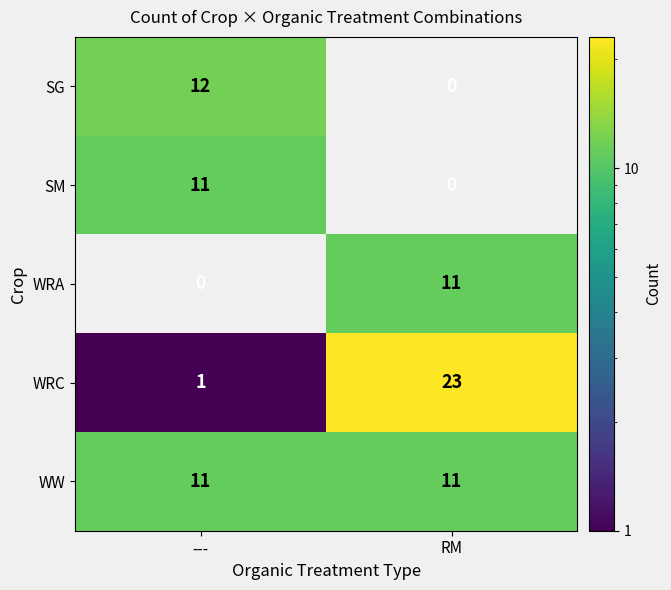

Which series has the widest spread of values?

WRC